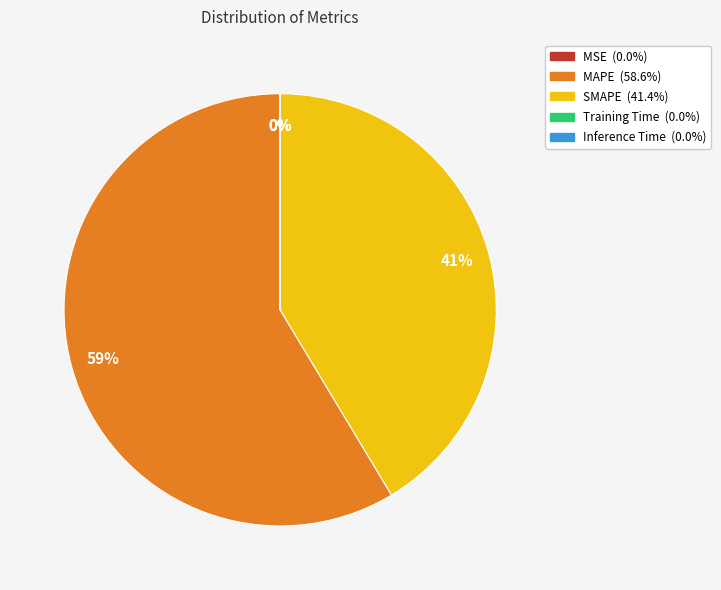

The SMAPE slice represents 55% of the pie. True or false?

False